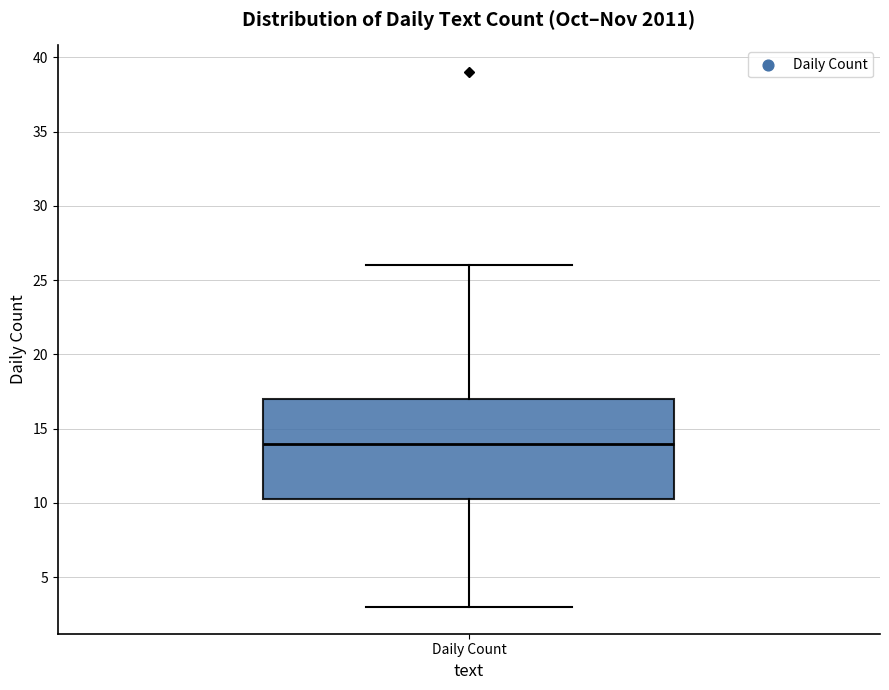

Where is the upper edge of the box for Daily Count on the y-axis? The values are not printed on the chart, so give them approximately, as read against the axis.

17.0